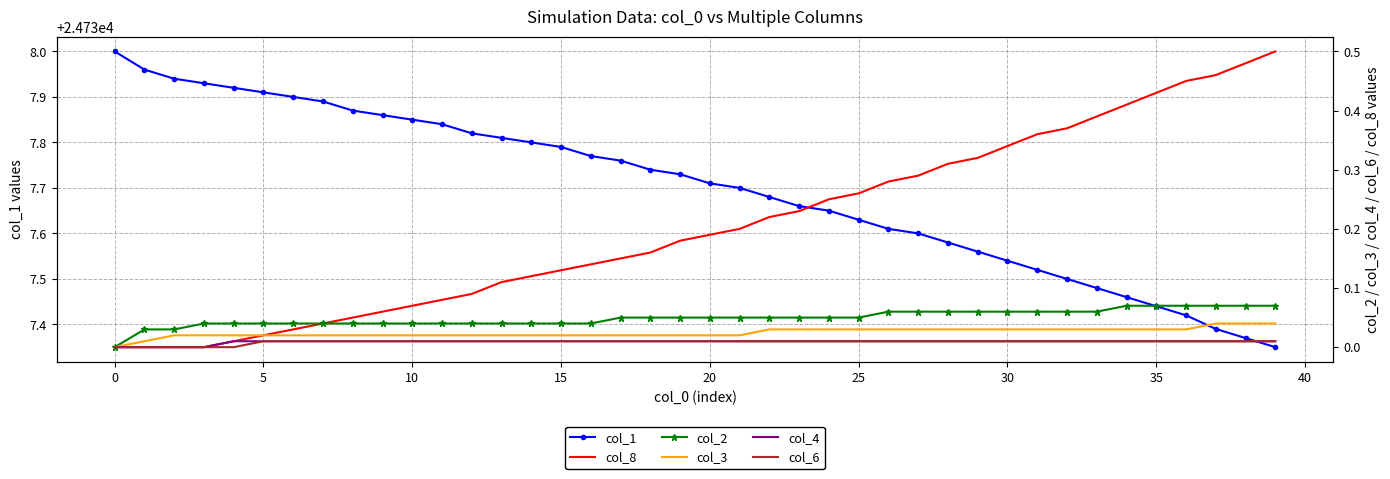

What is the difference between the highest and lowest values at 12?

24737.8